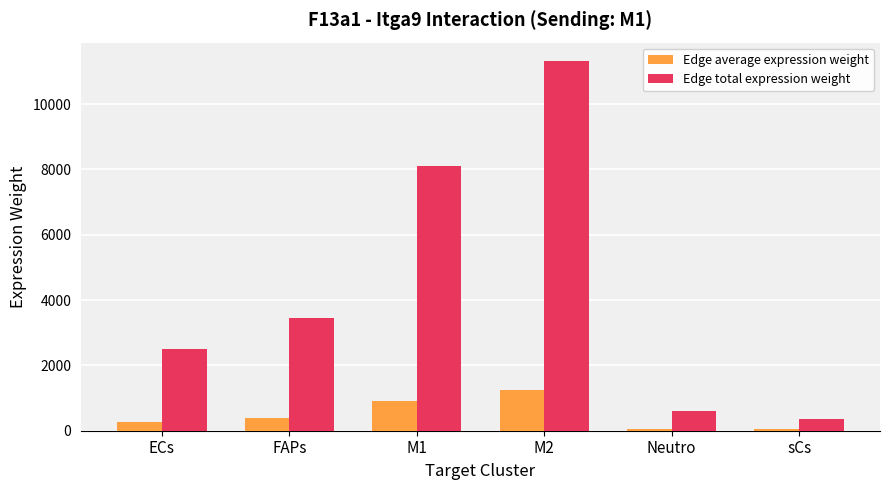

What is the value of the Edge total expression weight bar at the 6th from the left?

352.7